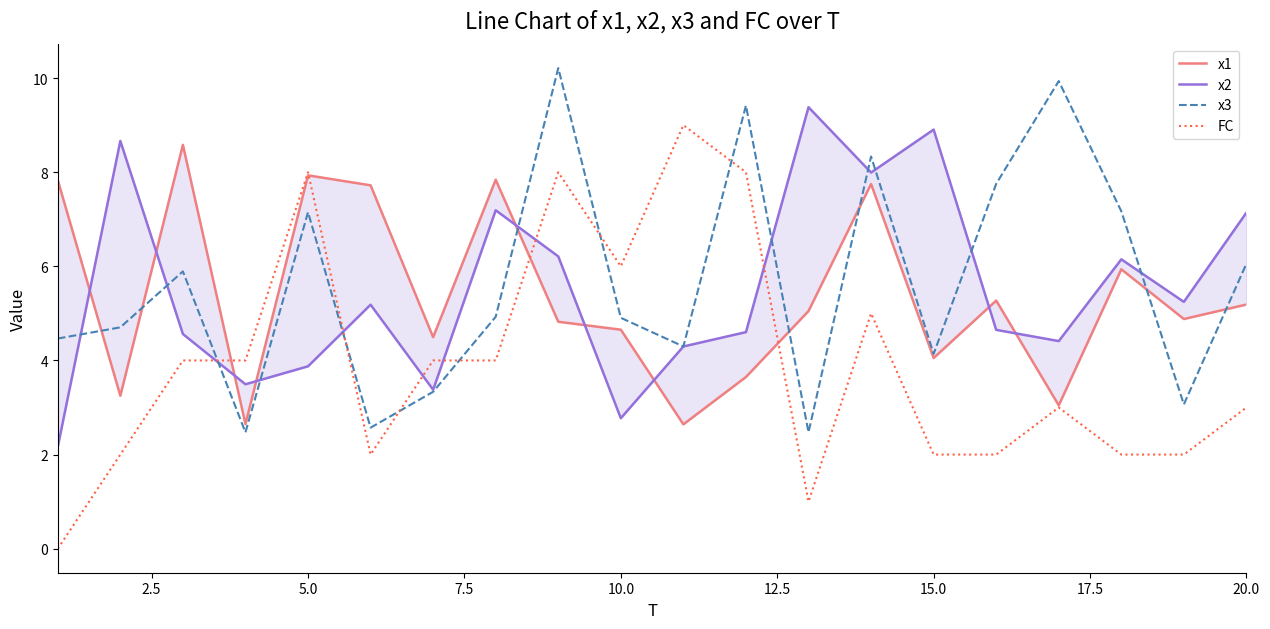

What is the maximum value for x3?

10.2